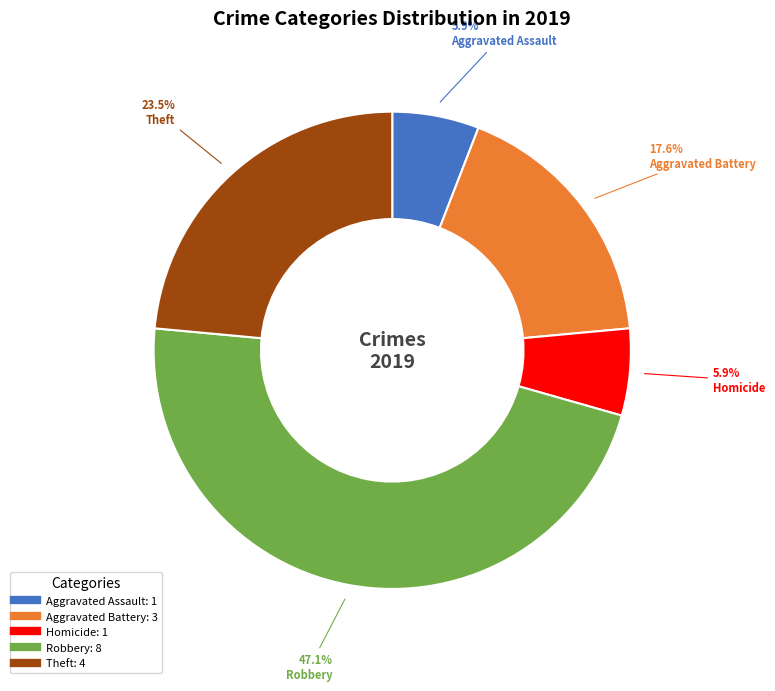

Is there any slice that represents more than half of the pie?

No